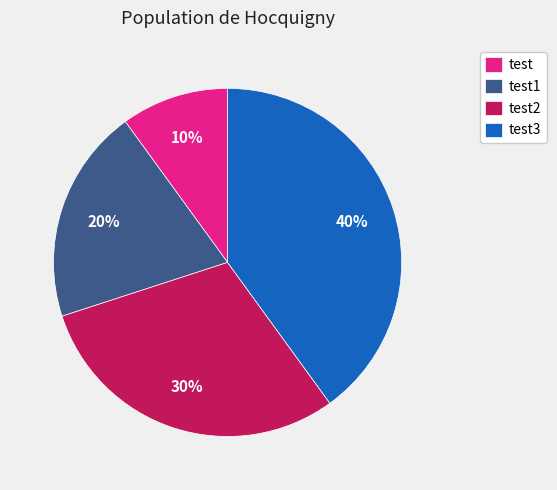

Is test the majority of the pie?

No